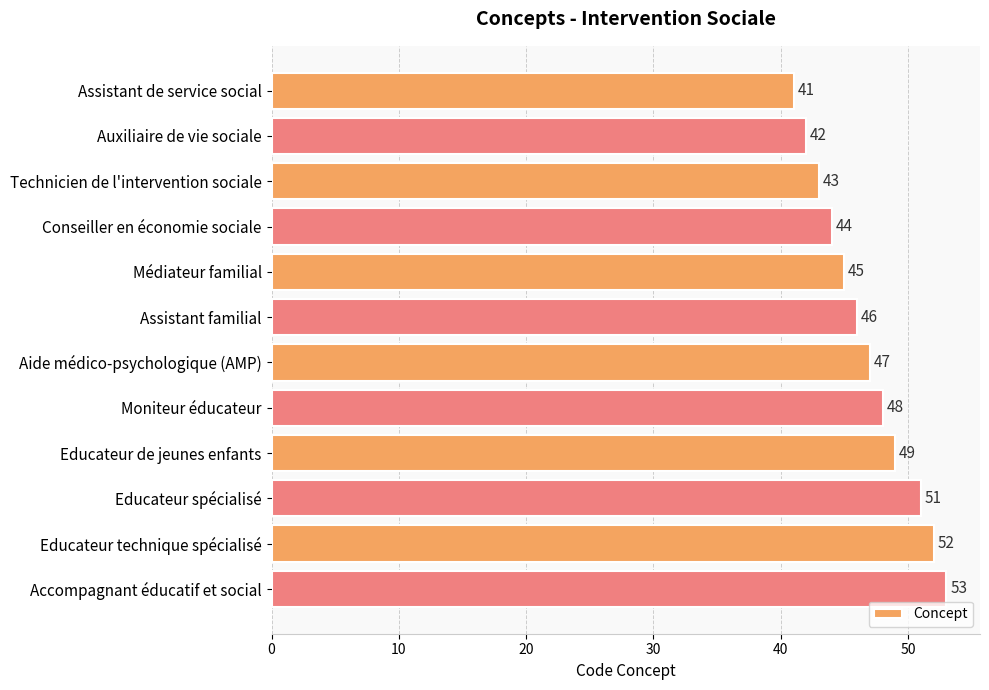

What is the maximum value shown in the chart?

53